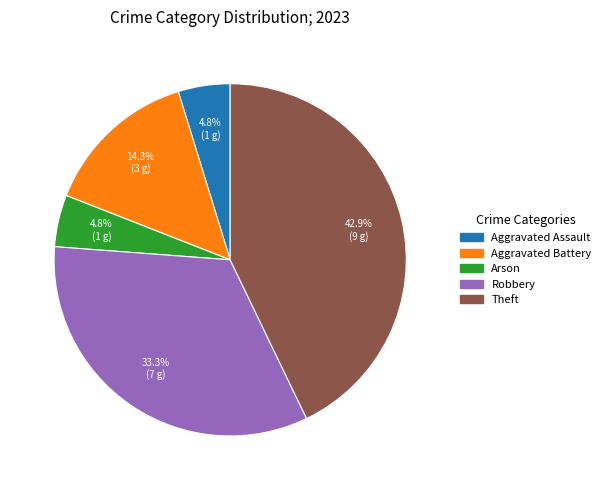

Is Aggravated Assault the majority of the pie?

No